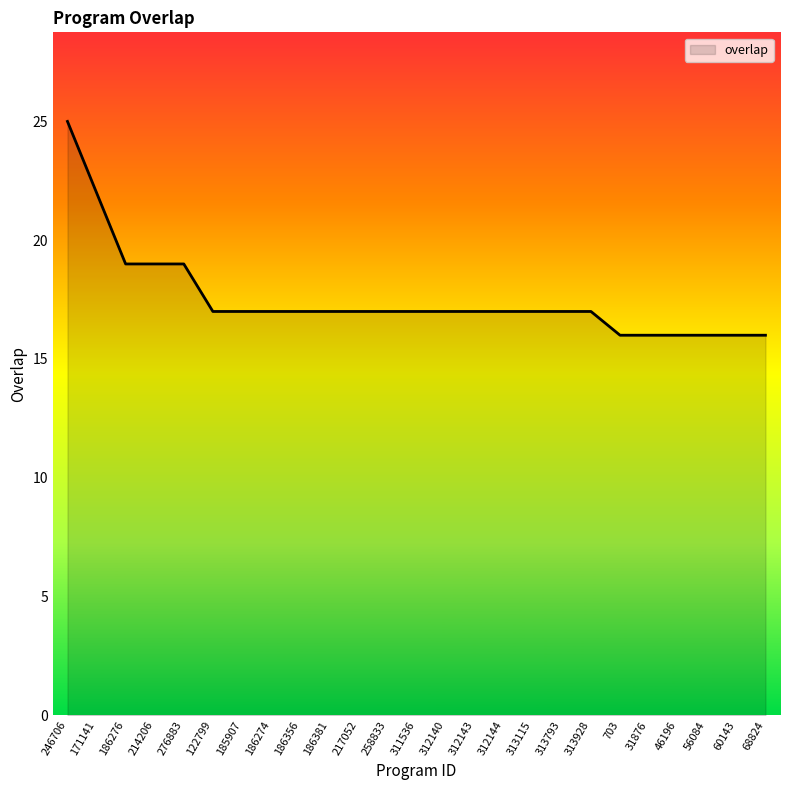

Read the value at 60143.

16